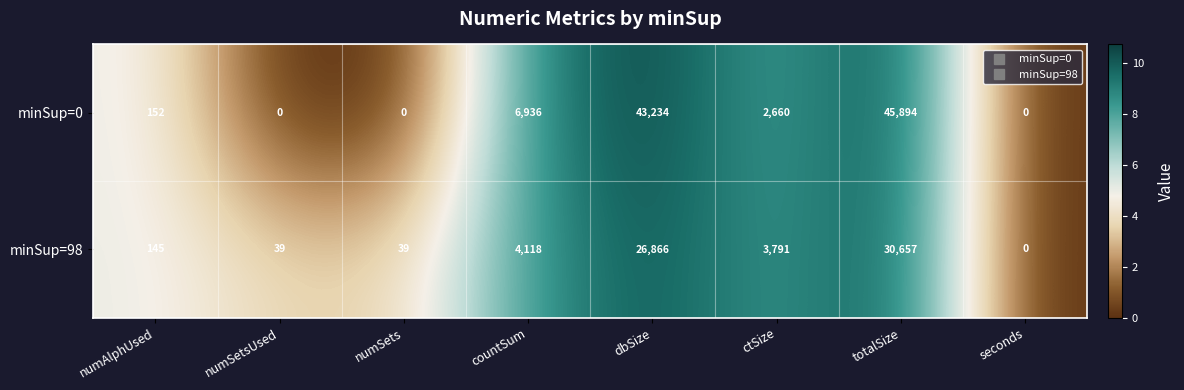

List the series in order of their peak value, highest first.

minSup=0, minSup=98